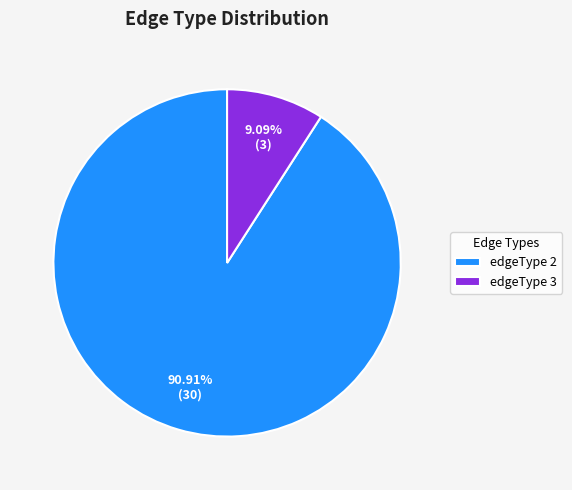

Which slice is the largest?

edgeType 2